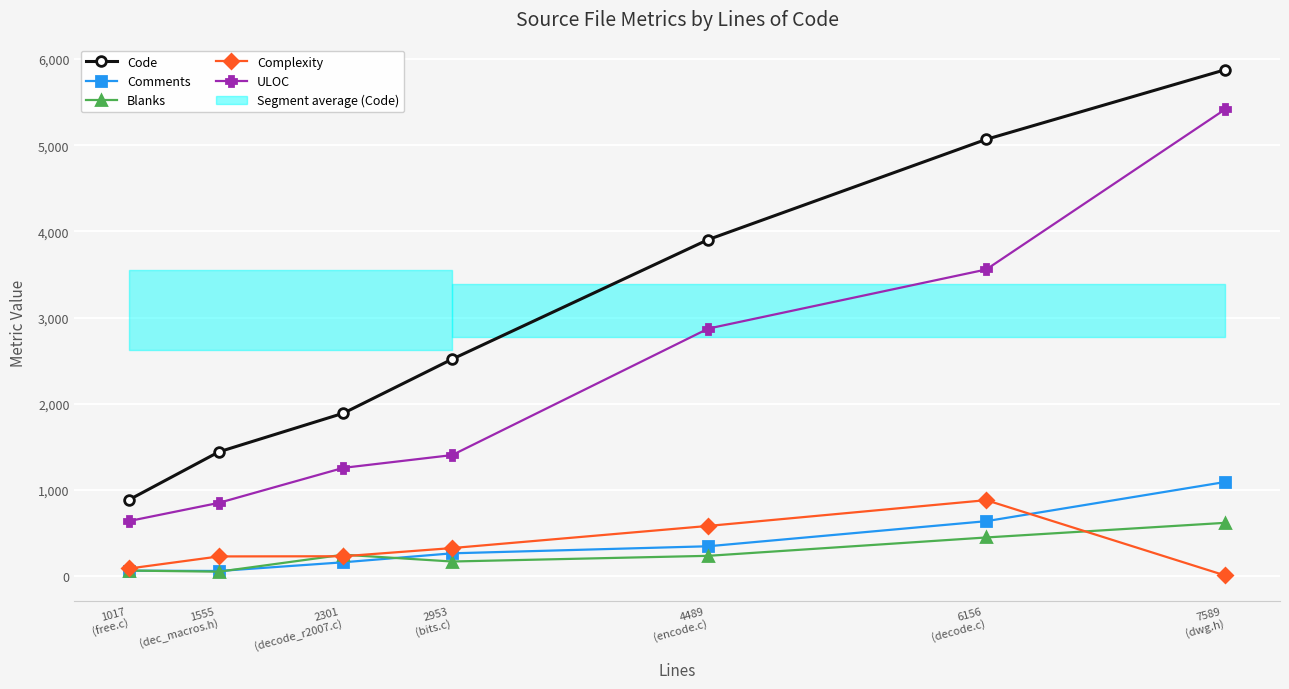

True or false: Complexity has a value of 19 at 1017
(free.c).

False